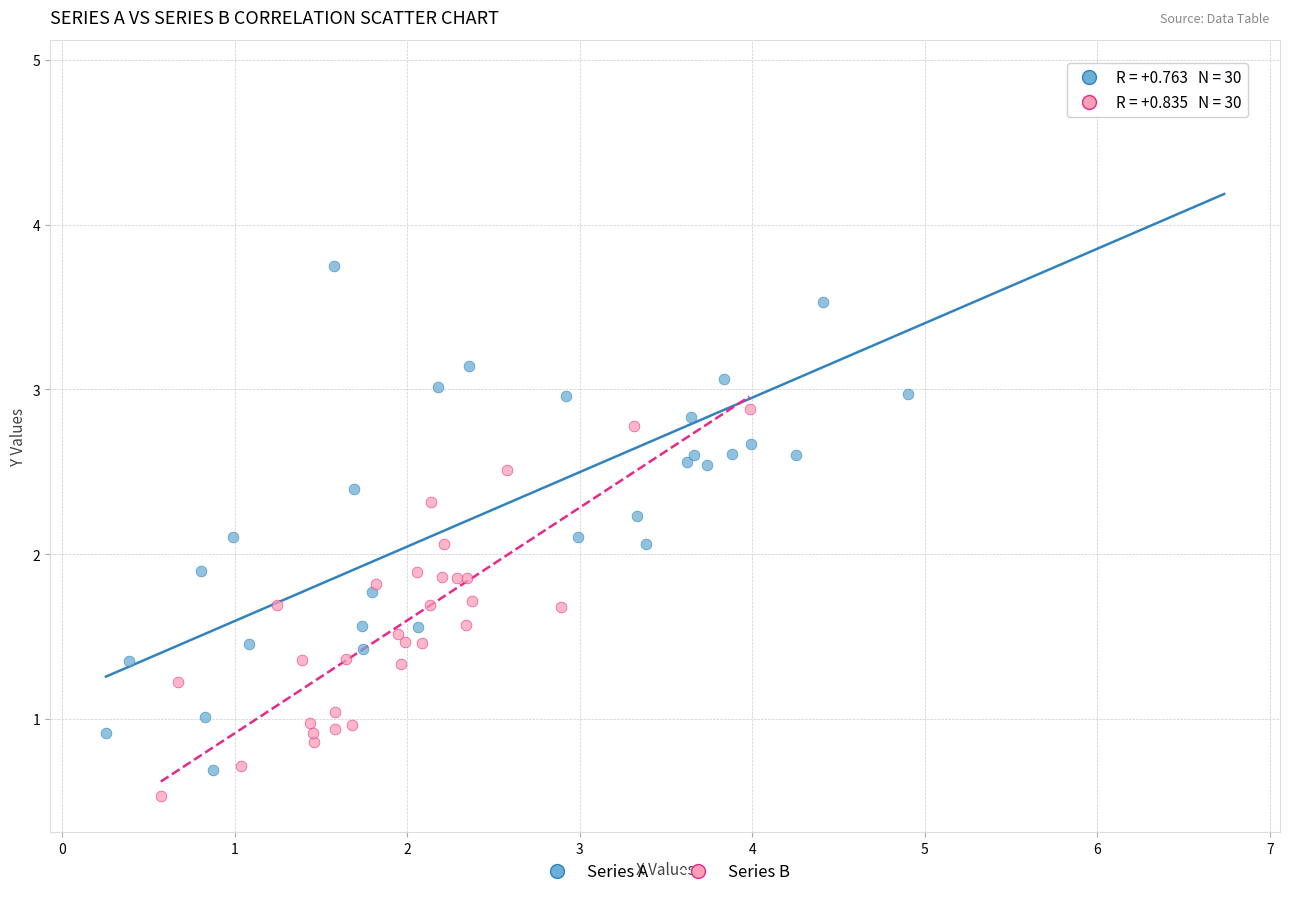

Which series contains the lowest Y value?

Series B